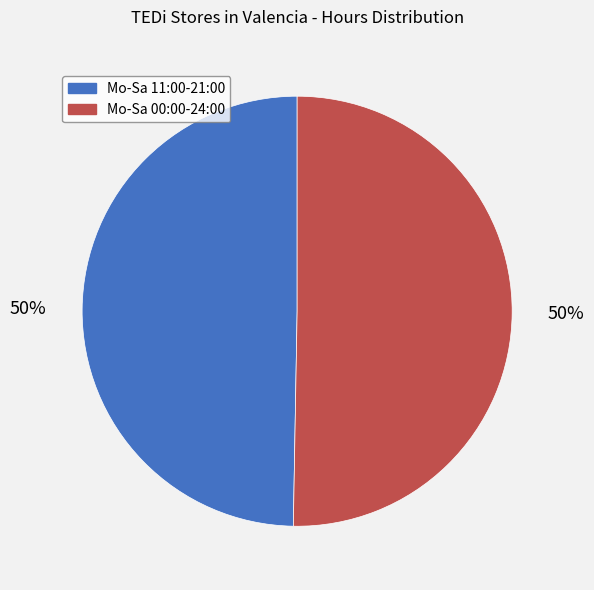

Approximately how many times larger is the value at Mo-Sa 11:00-21:00 compared to Mo-Sa 00:00-24:00?

1.0